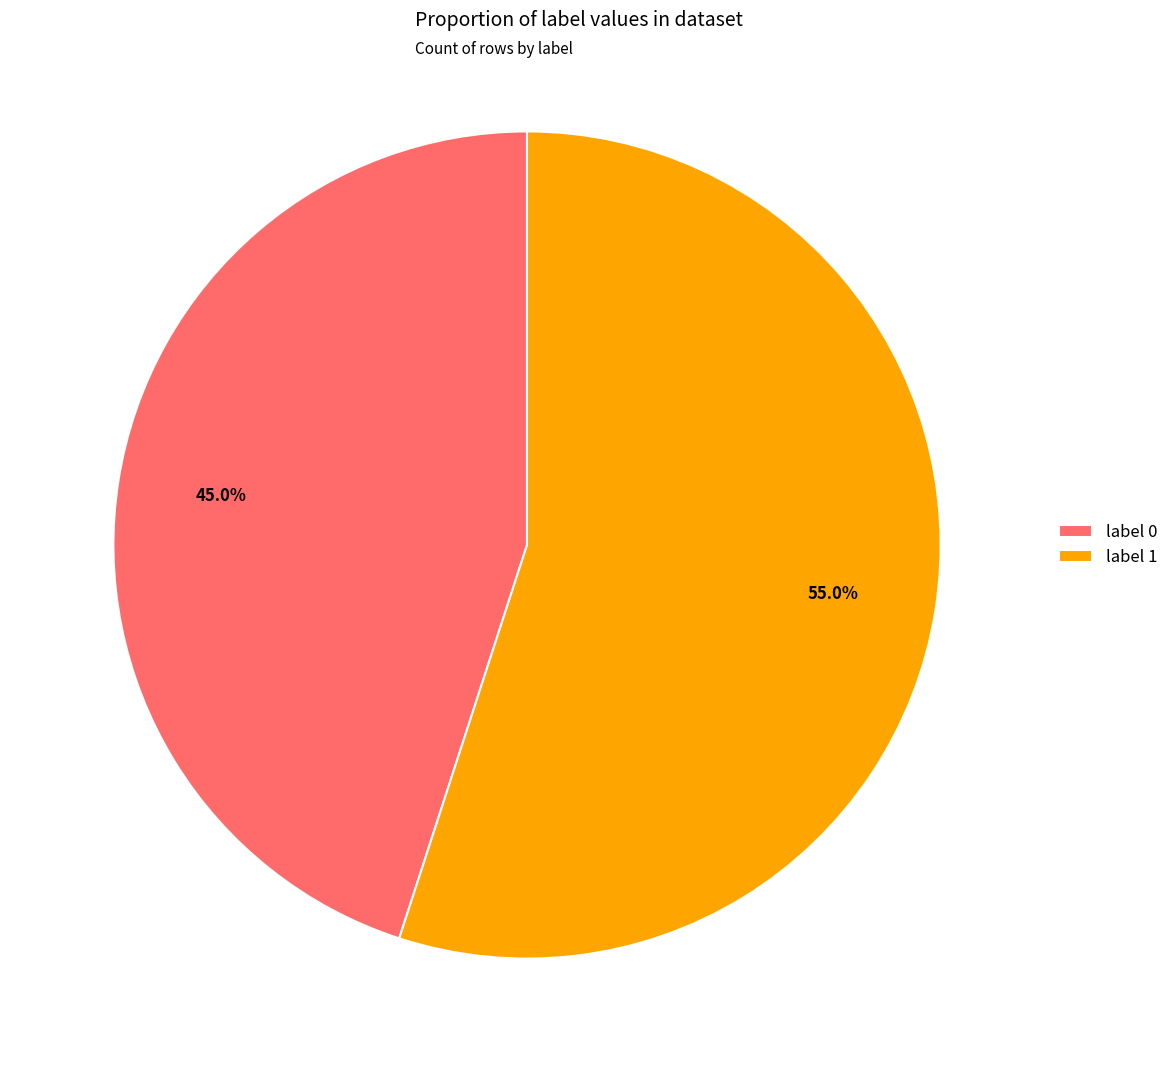

Which slice represents more than half of the pie?

label 1